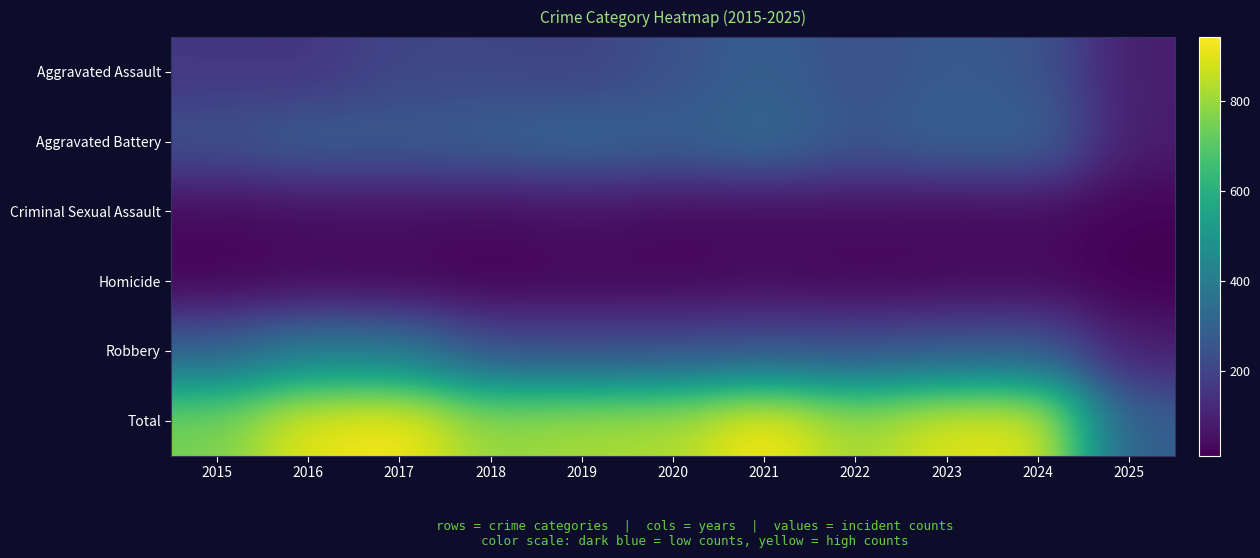

What is the difference between the highest and lowest values at 2018?

779